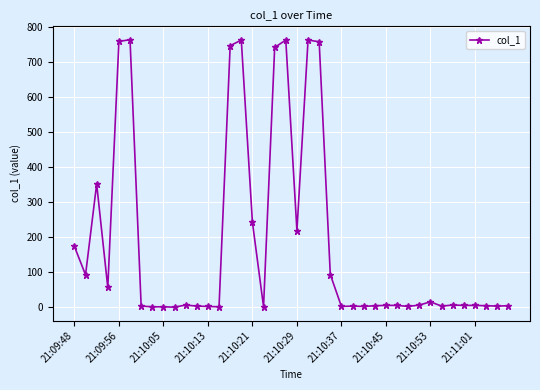

What is the maximum value shown in the chart?

762.5